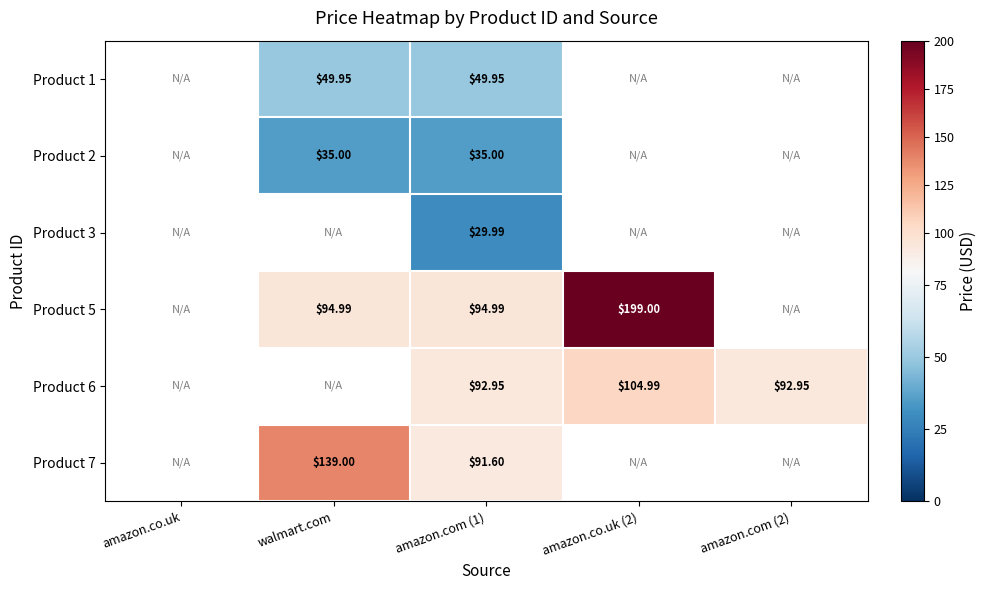

What is the spread (max minus min) of values at amazon.com (1)?

65.0